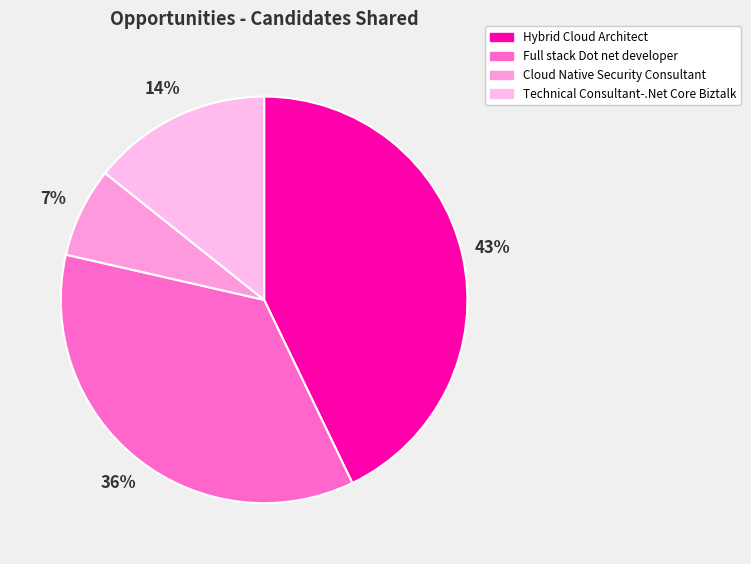

What percentage is the Cloud Native Security Consultant slice, to the nearest percent?

7%